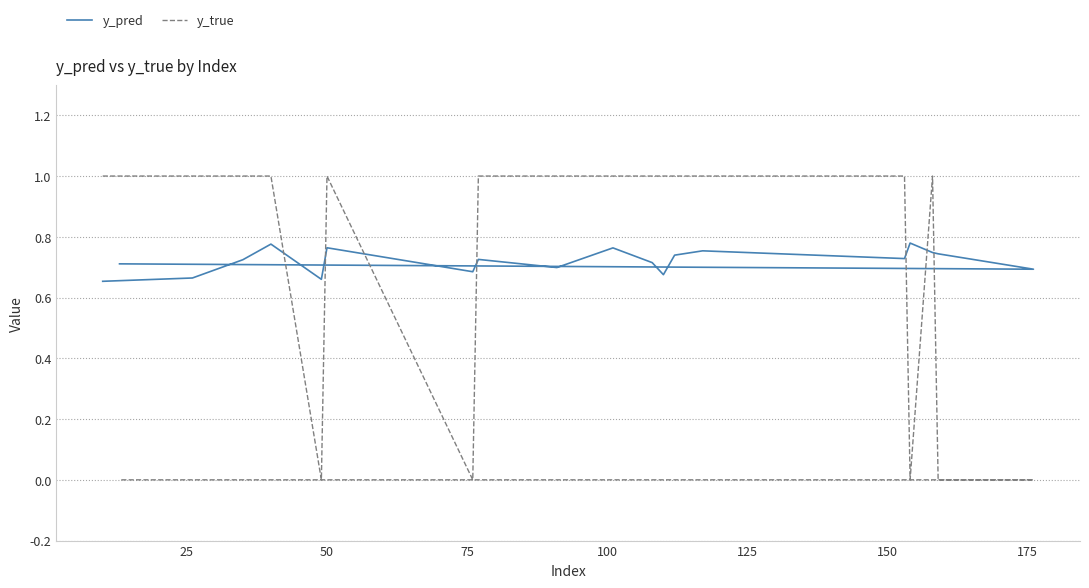

What is the difference between the maximum and second lowest values in the y_true series?

1.0